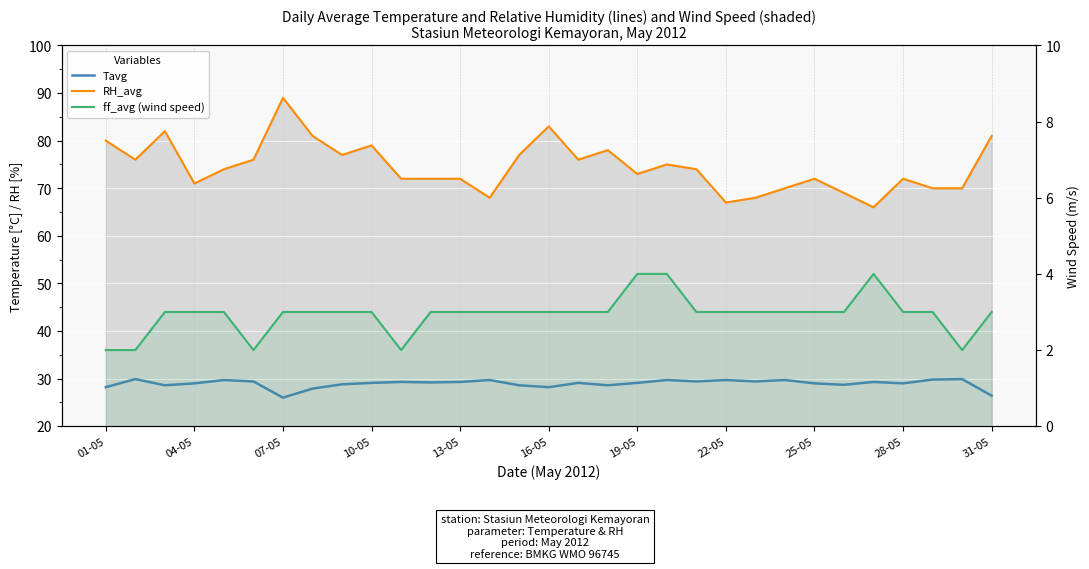

Rank the series at 19-05 from lowest to highest value.

ff_avg (wind speed), Tavg, RH_avg